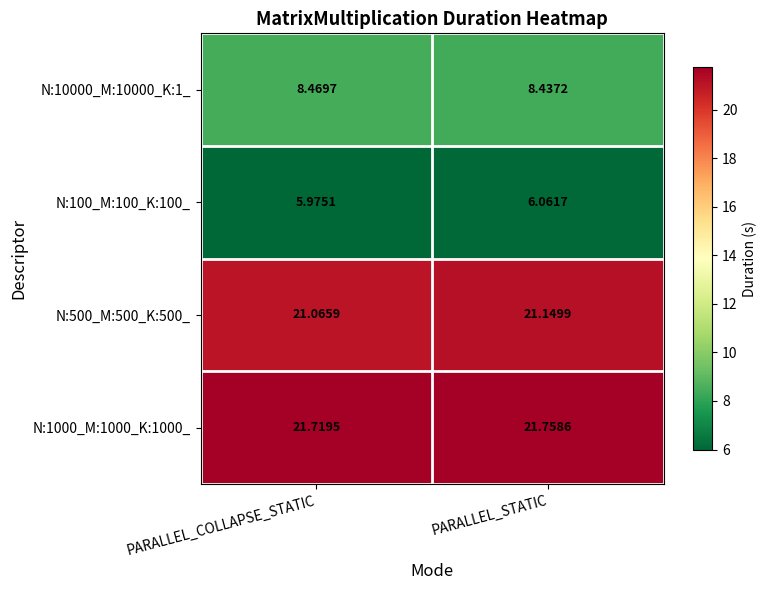

Which series has the widest spread of values?

N:100_M:100_K:100_